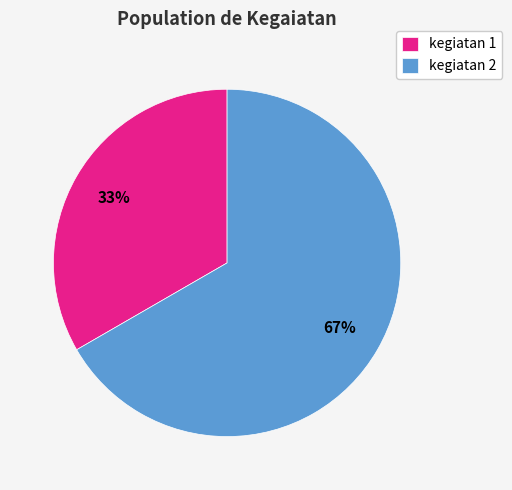

Is the sum of kegiatan 2 and kegiatan 1 greater than half?

Yes